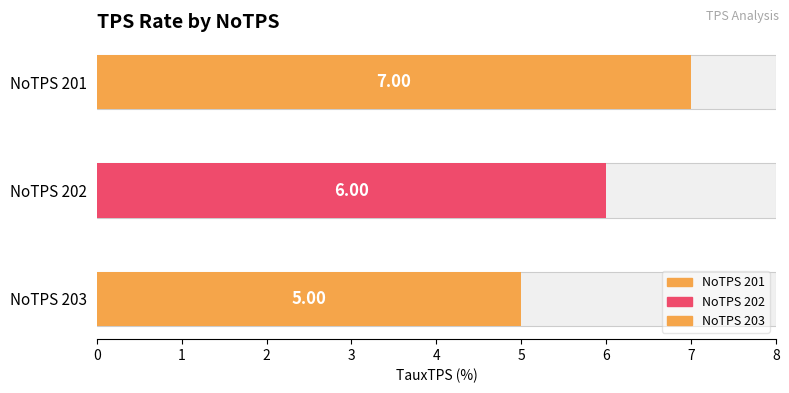

At which label is the value closest to 6?

202